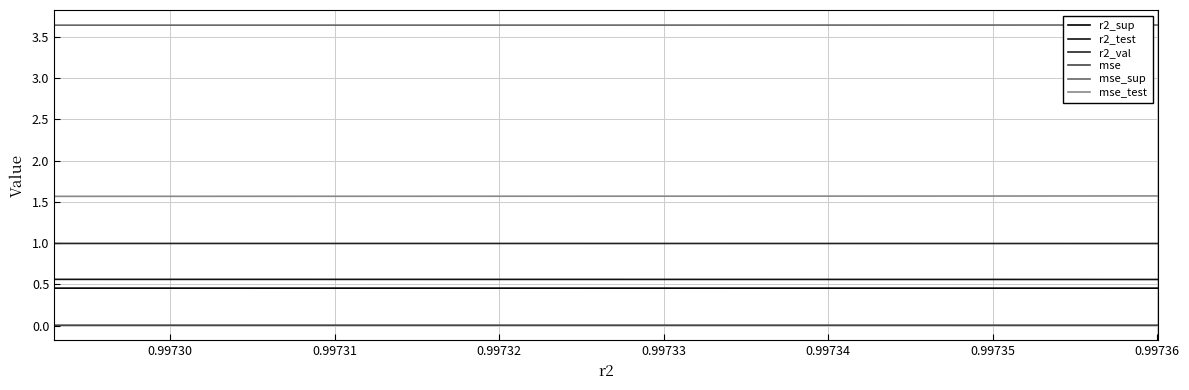

True or false: mse and r2_val cross at least once.

False